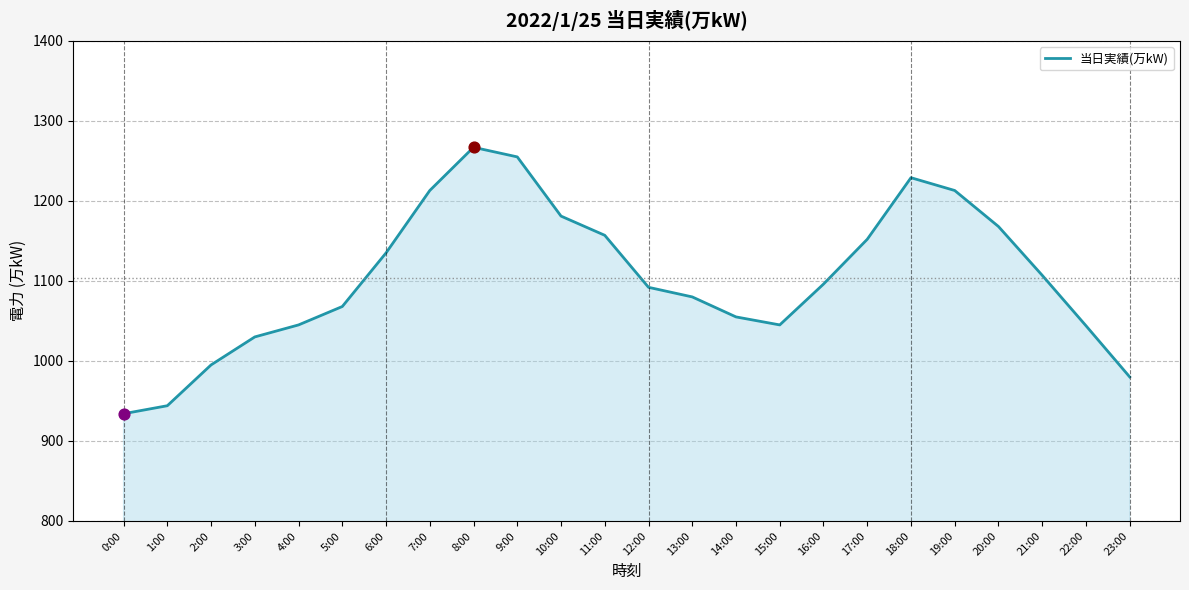

Between 2:00 and 17:00, which is larger?

17:00